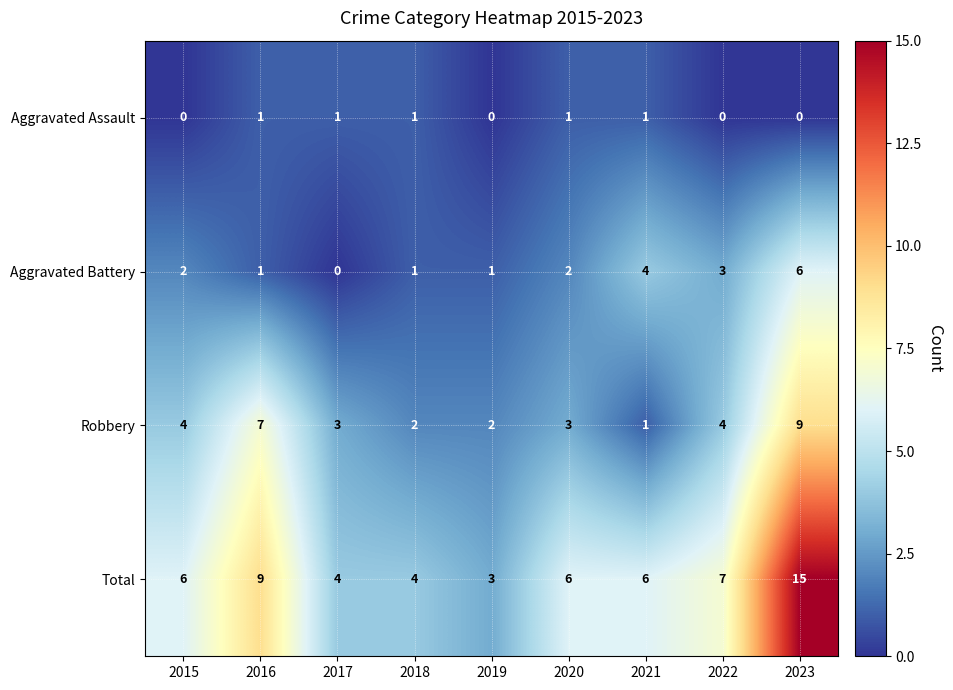

At which label is Aggravated Battery closest to 3?

2022